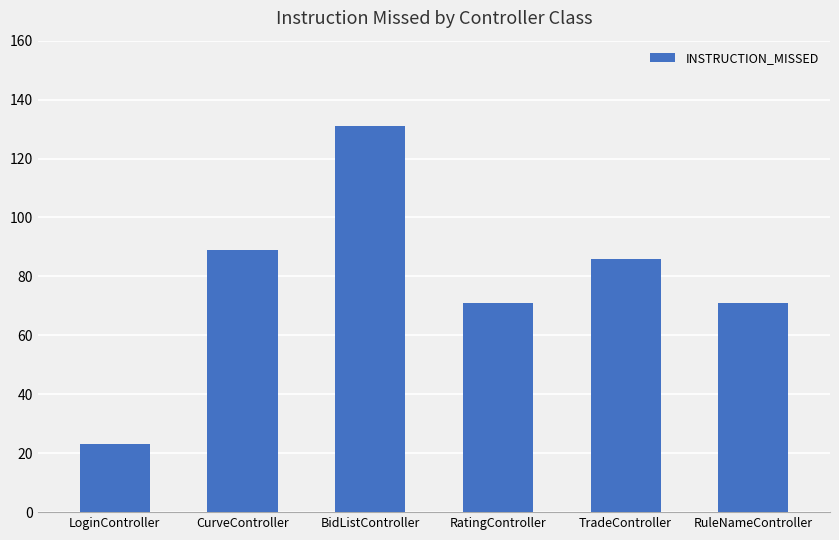

True or false: the data shows 71 at RuleNameController.

True